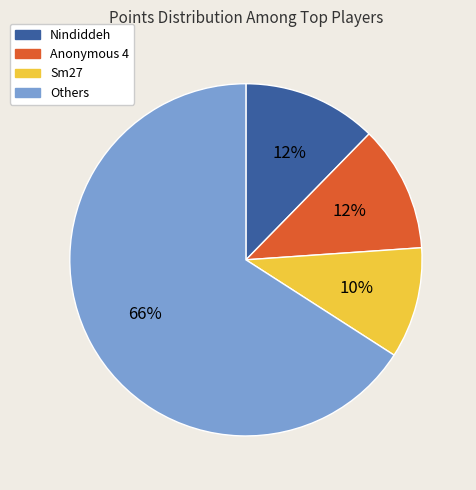

To the nearest percent, what is the difference between the Others and Anonymous 4 slice percentages?

54%